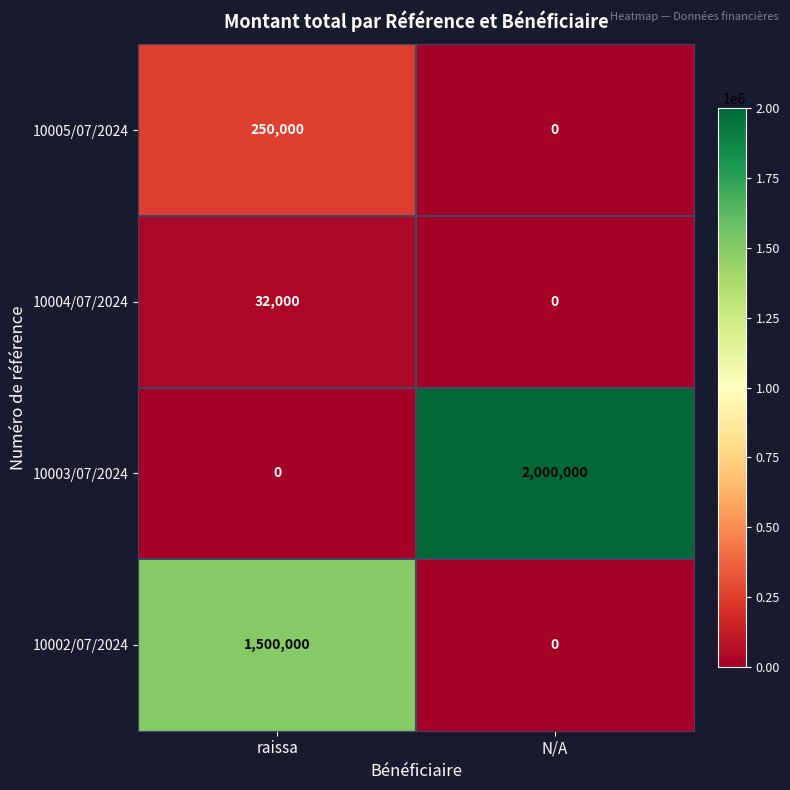

What is the highest value of the 10003/07/2024 series?

2000000